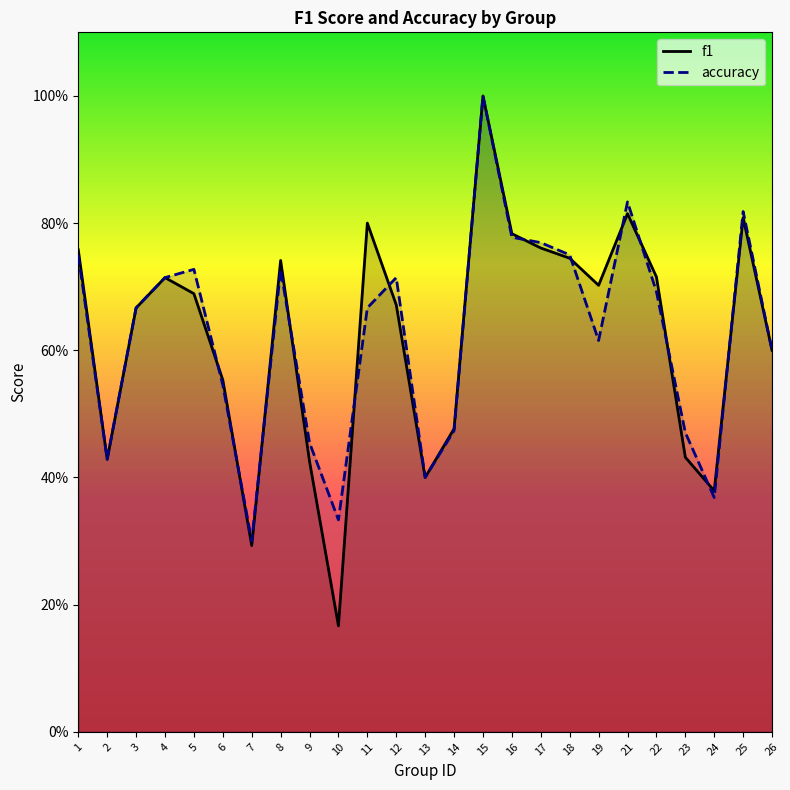

What is the total value across all series at 12?

1.4